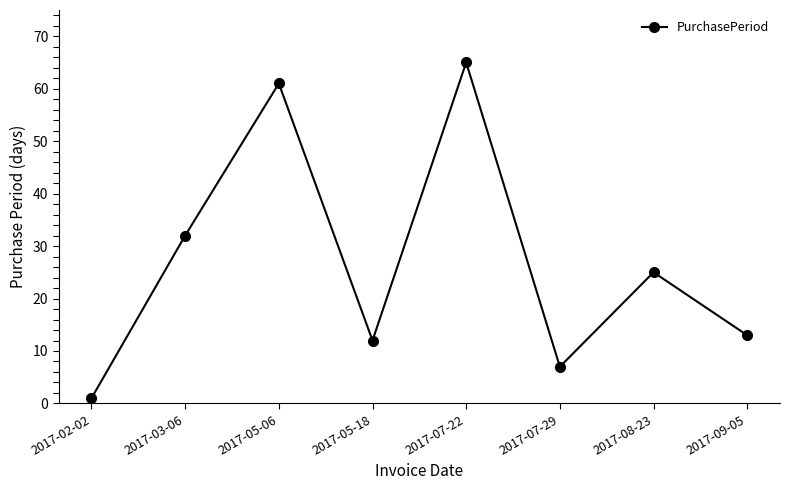

Is it true that the value at 2017-09-05 is 22?

False